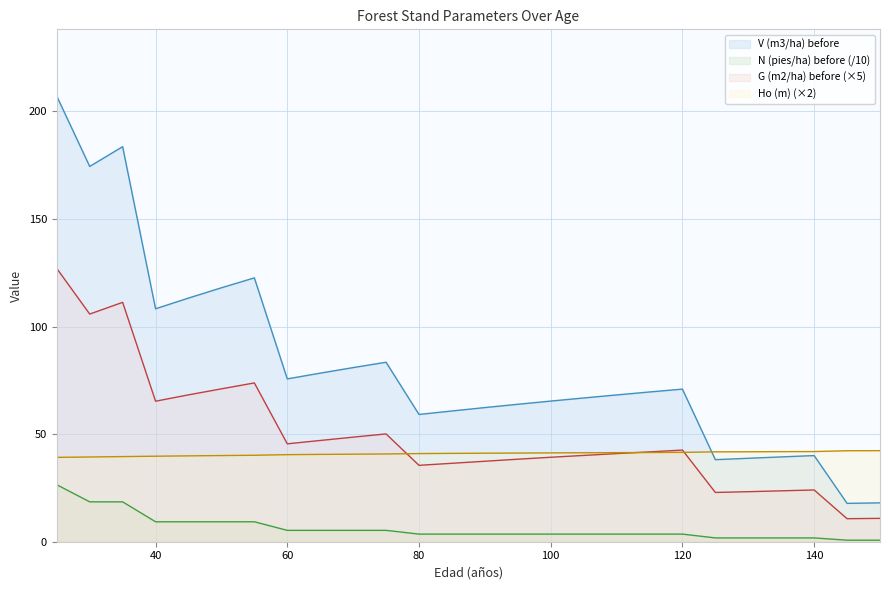

What is the smallest value displayed?

0.7